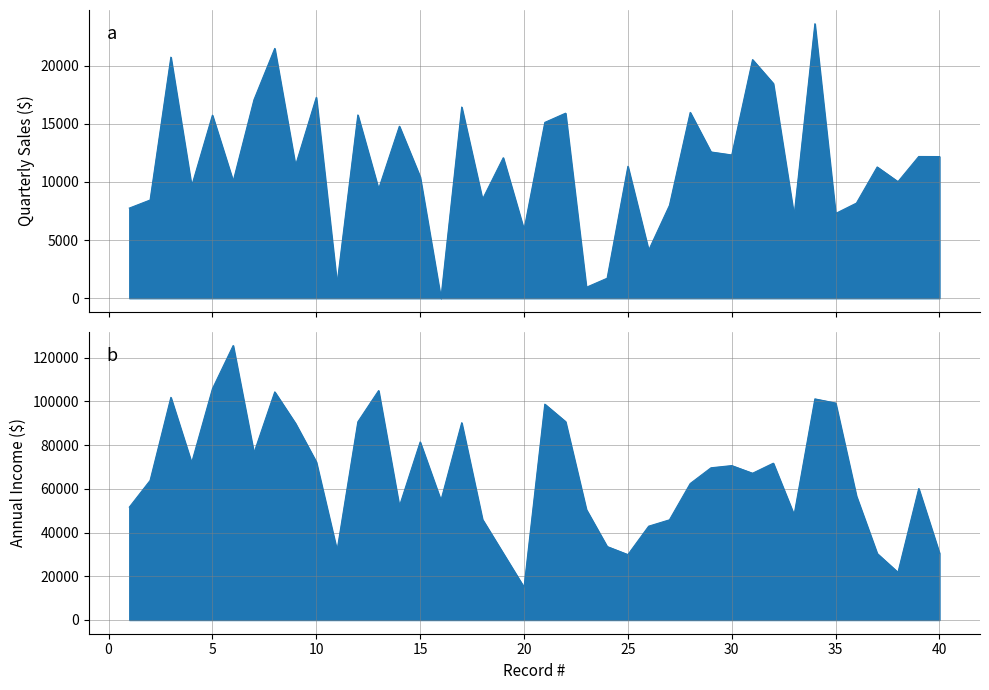

List the labels in order of Quarterly Sales ($) value, largest first.

34, 8, 3, 31, 32, 10, 7, 17, 28, 22, 12, 5, 21, 14, 29, 30, 39, 40, 19, 9, 25, 37, 15, 6, 38, 4, 13, 18, 2, 36, 27, 1, 35, 33, 20, 26, 24, 11, 23, 16